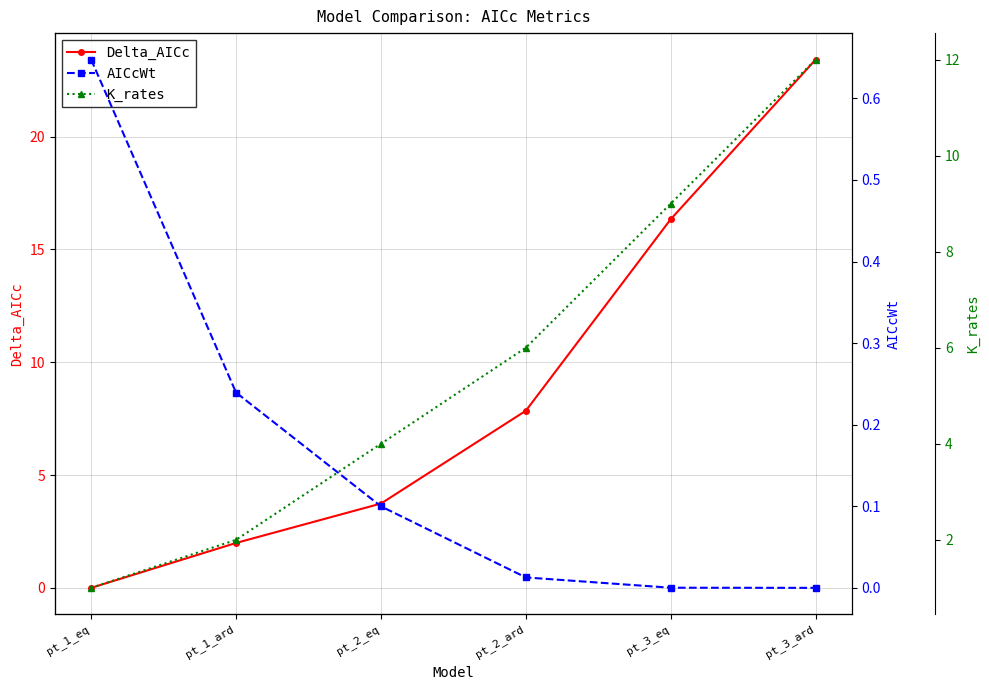

True or false: Delta_AICc has more than 2 points higher than both neighbors.

False